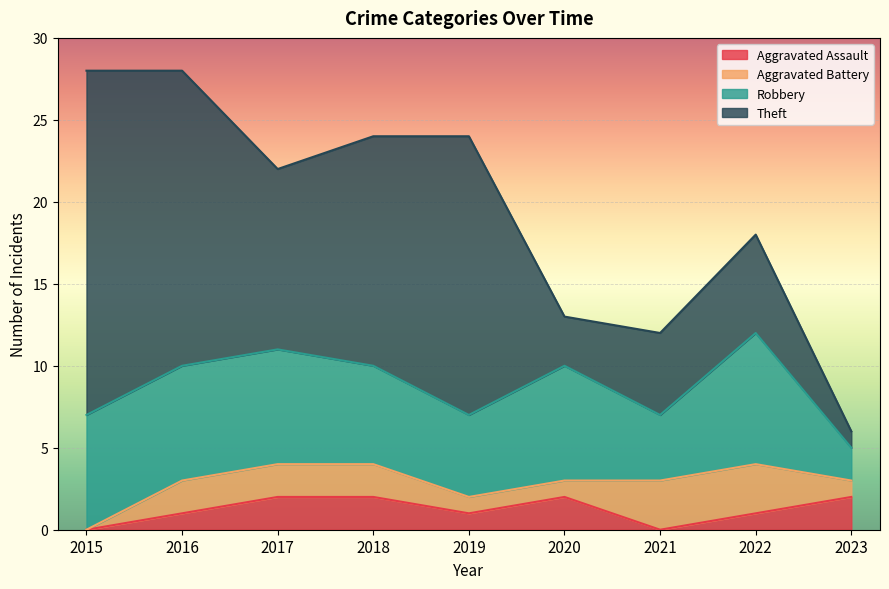

At which category is the sum across all series the highest?

2015